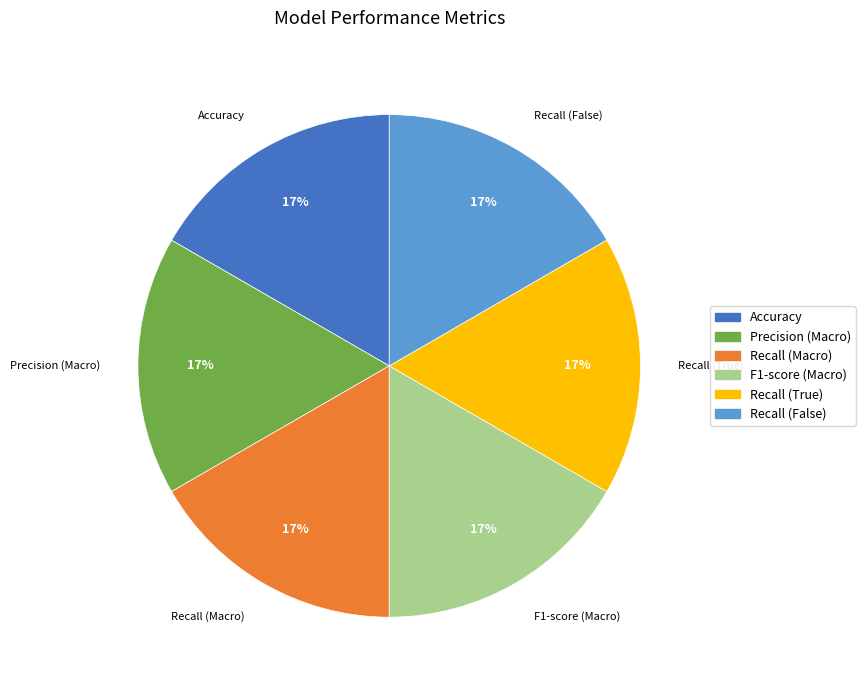

Do Precision (Macro) and Recall (False) together represent more than half of the pie?

No